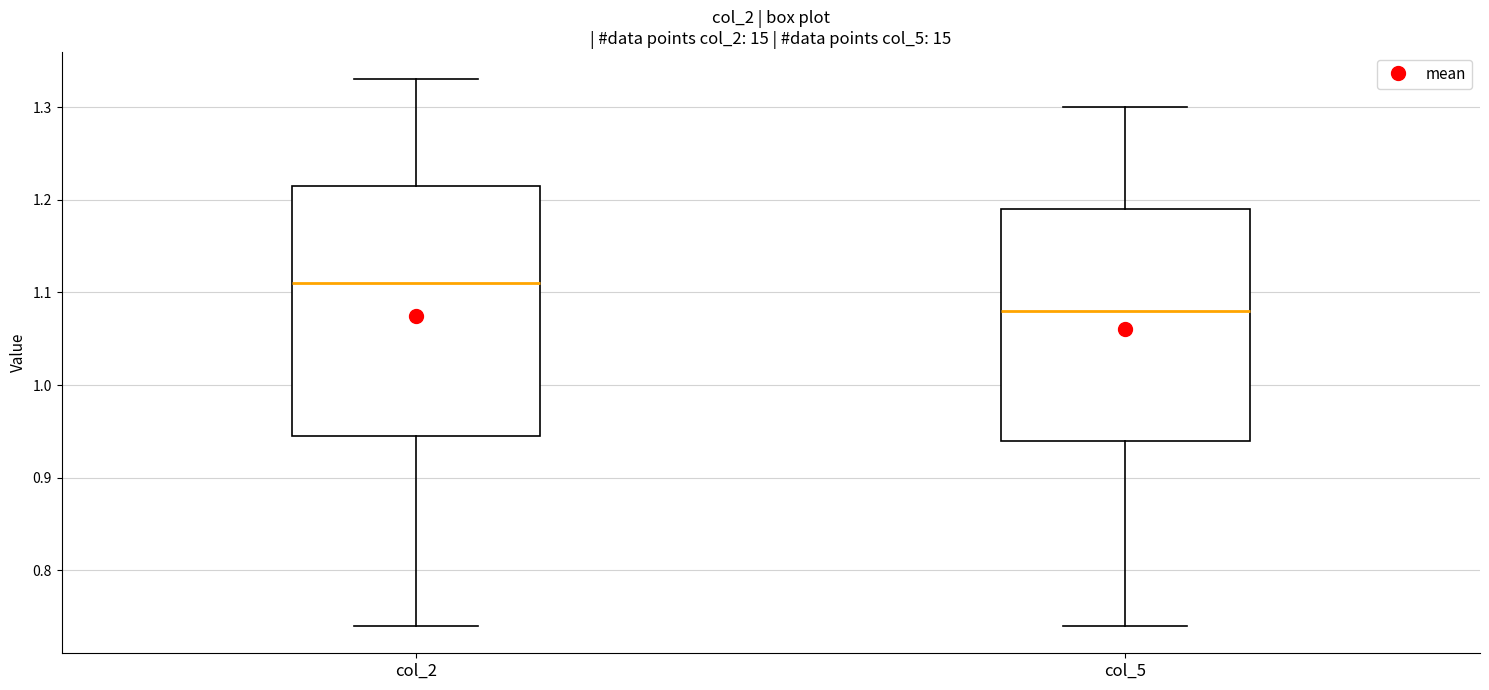

Reading left to right, transcribe this box plot: for each box, give where its median line is, the range the box spans, and where its two whiskers end, as read against the y-axis. The values are not printed on the chart, so give them approximately, as read against the axis.

col_2: median 1.11, box 0.95 to 1.22, whiskers 0.74 to 1.33
col_5: median 1.08, box 0.94 to 1.19, whiskers 0.74 to 1.30